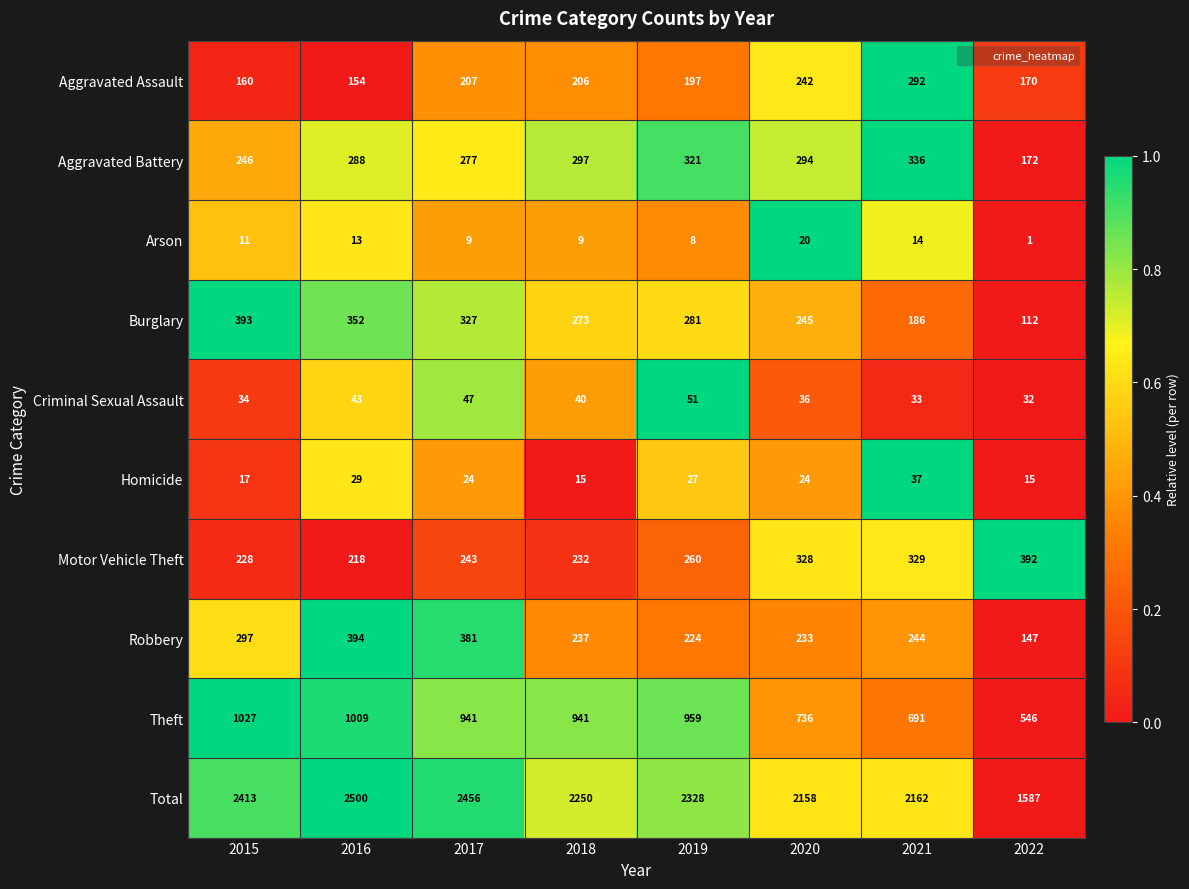

Which category has the lowest value across all series?

2022